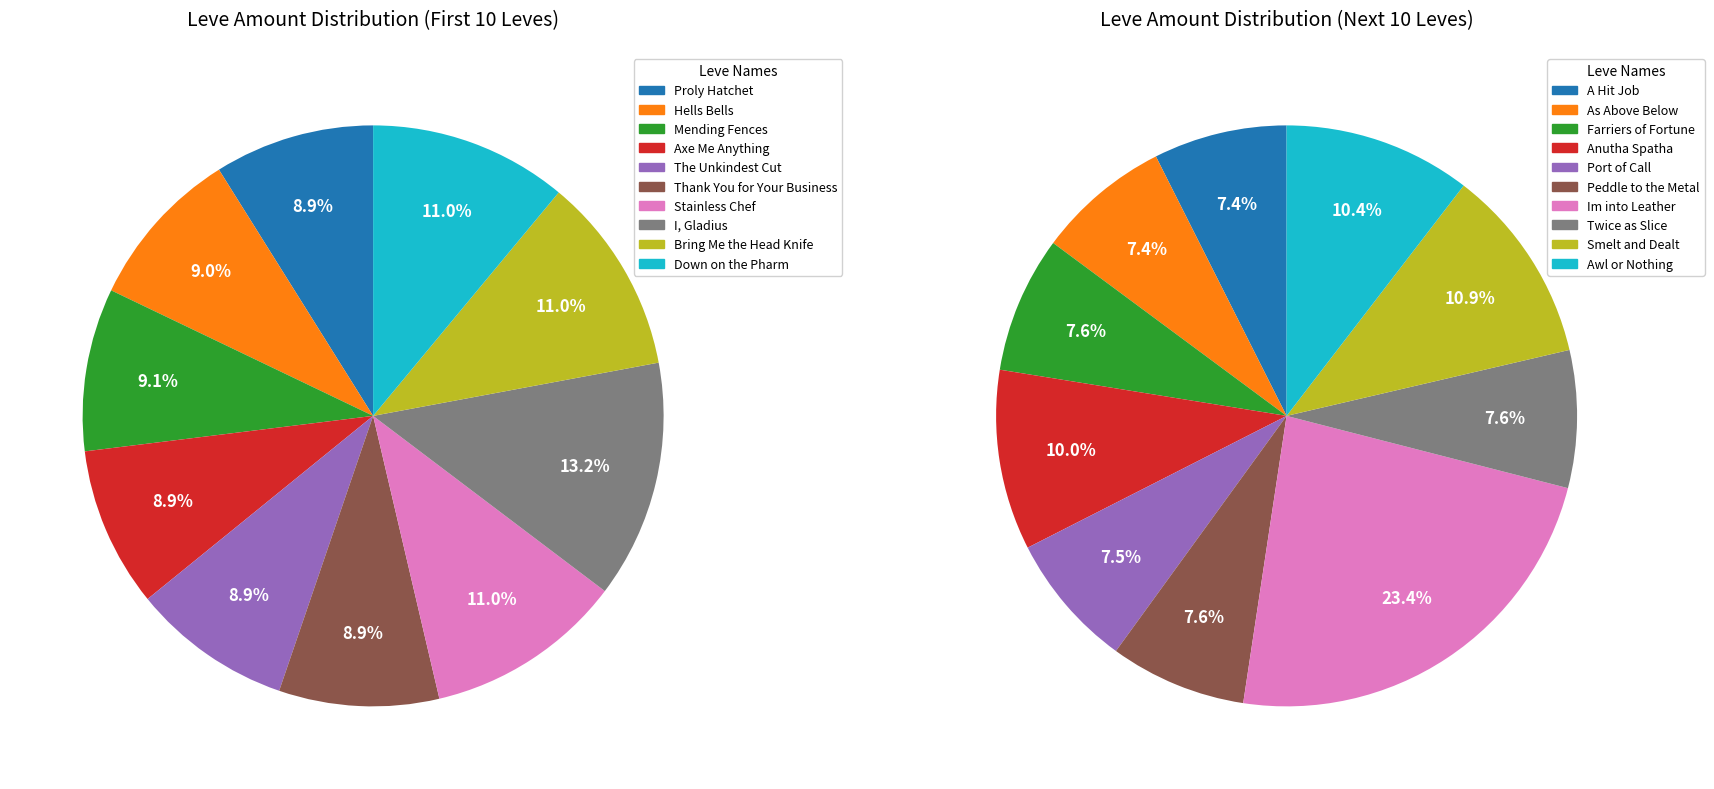

Does Thank You for Your Business account for over 50% of the chart?

No